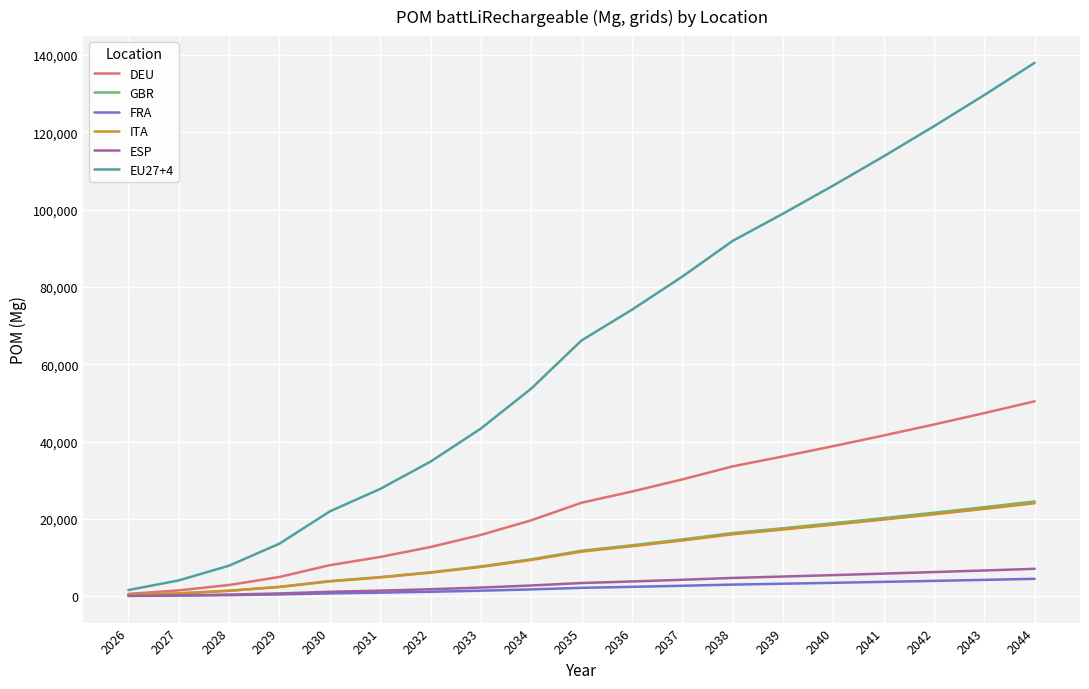

What value does the EU27+4 series have at 2030?

21928.0